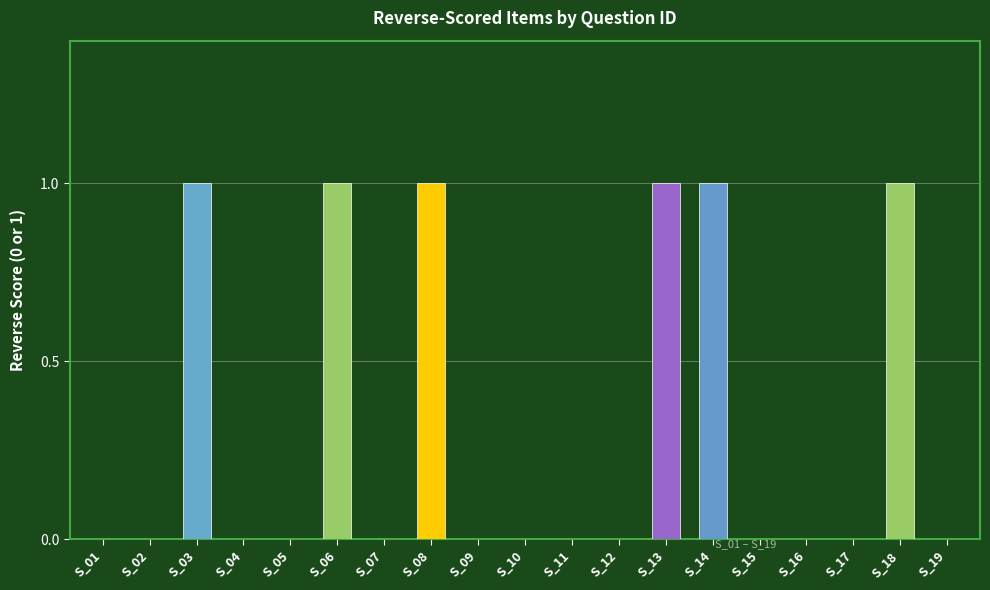

Between S_18 and S_03, which is larger?

S_18